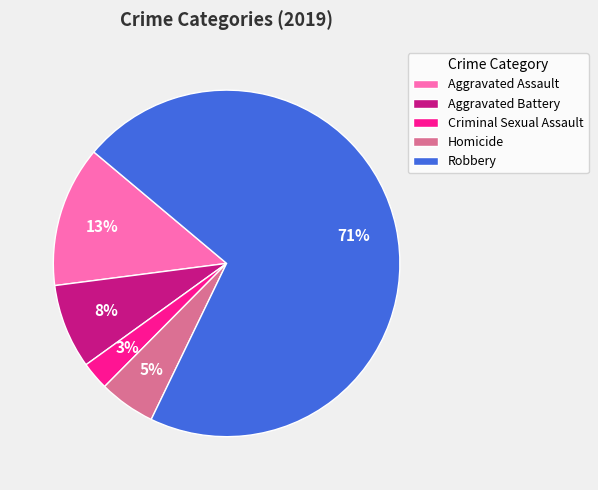

Which slice is the smallest?

Criminal Sexual Assault